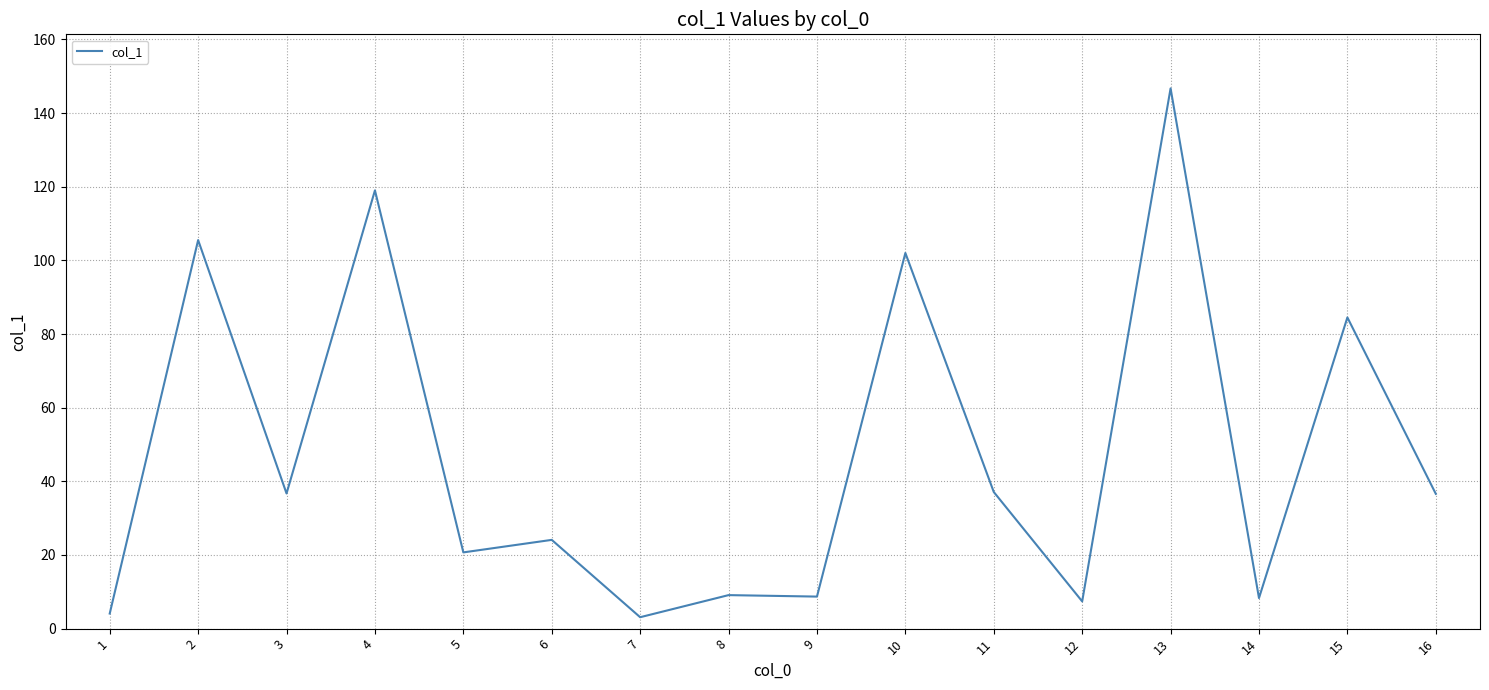

What is the greatest value displayed?

146.7